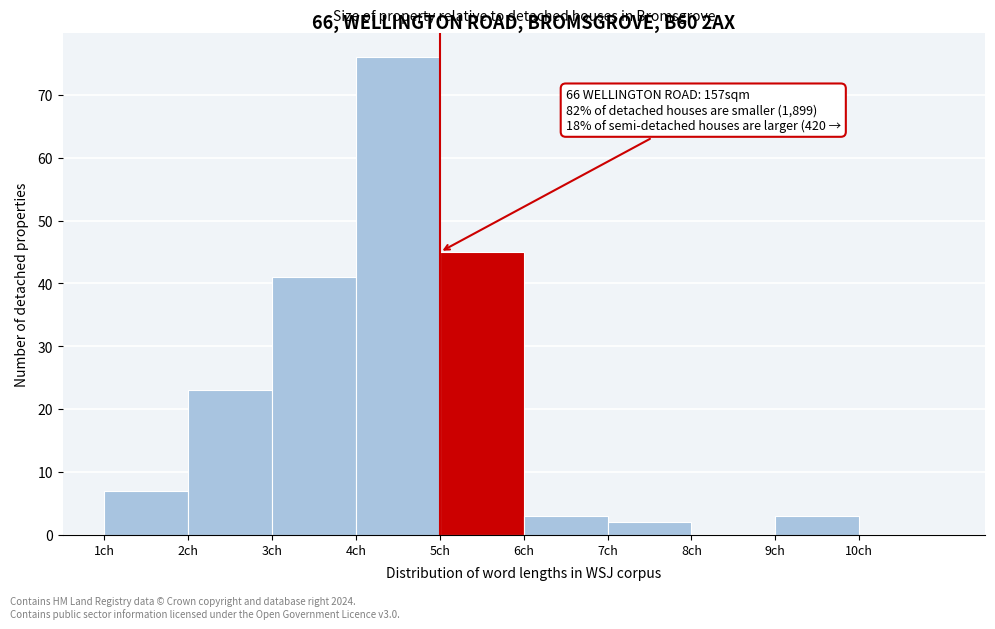

Which range on the x-axis has the tallest bar?

4 to 5